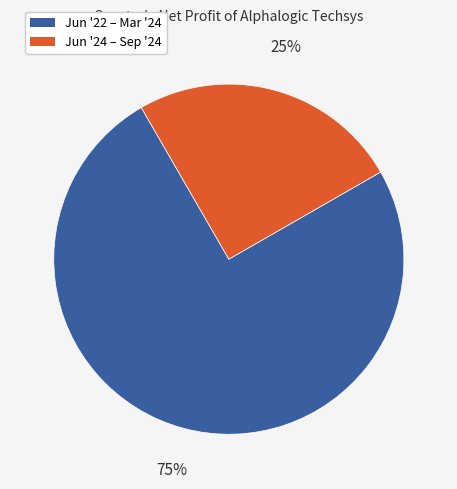

To the nearest percent, what is the difference between the largest and smallest slice percentages?

50%